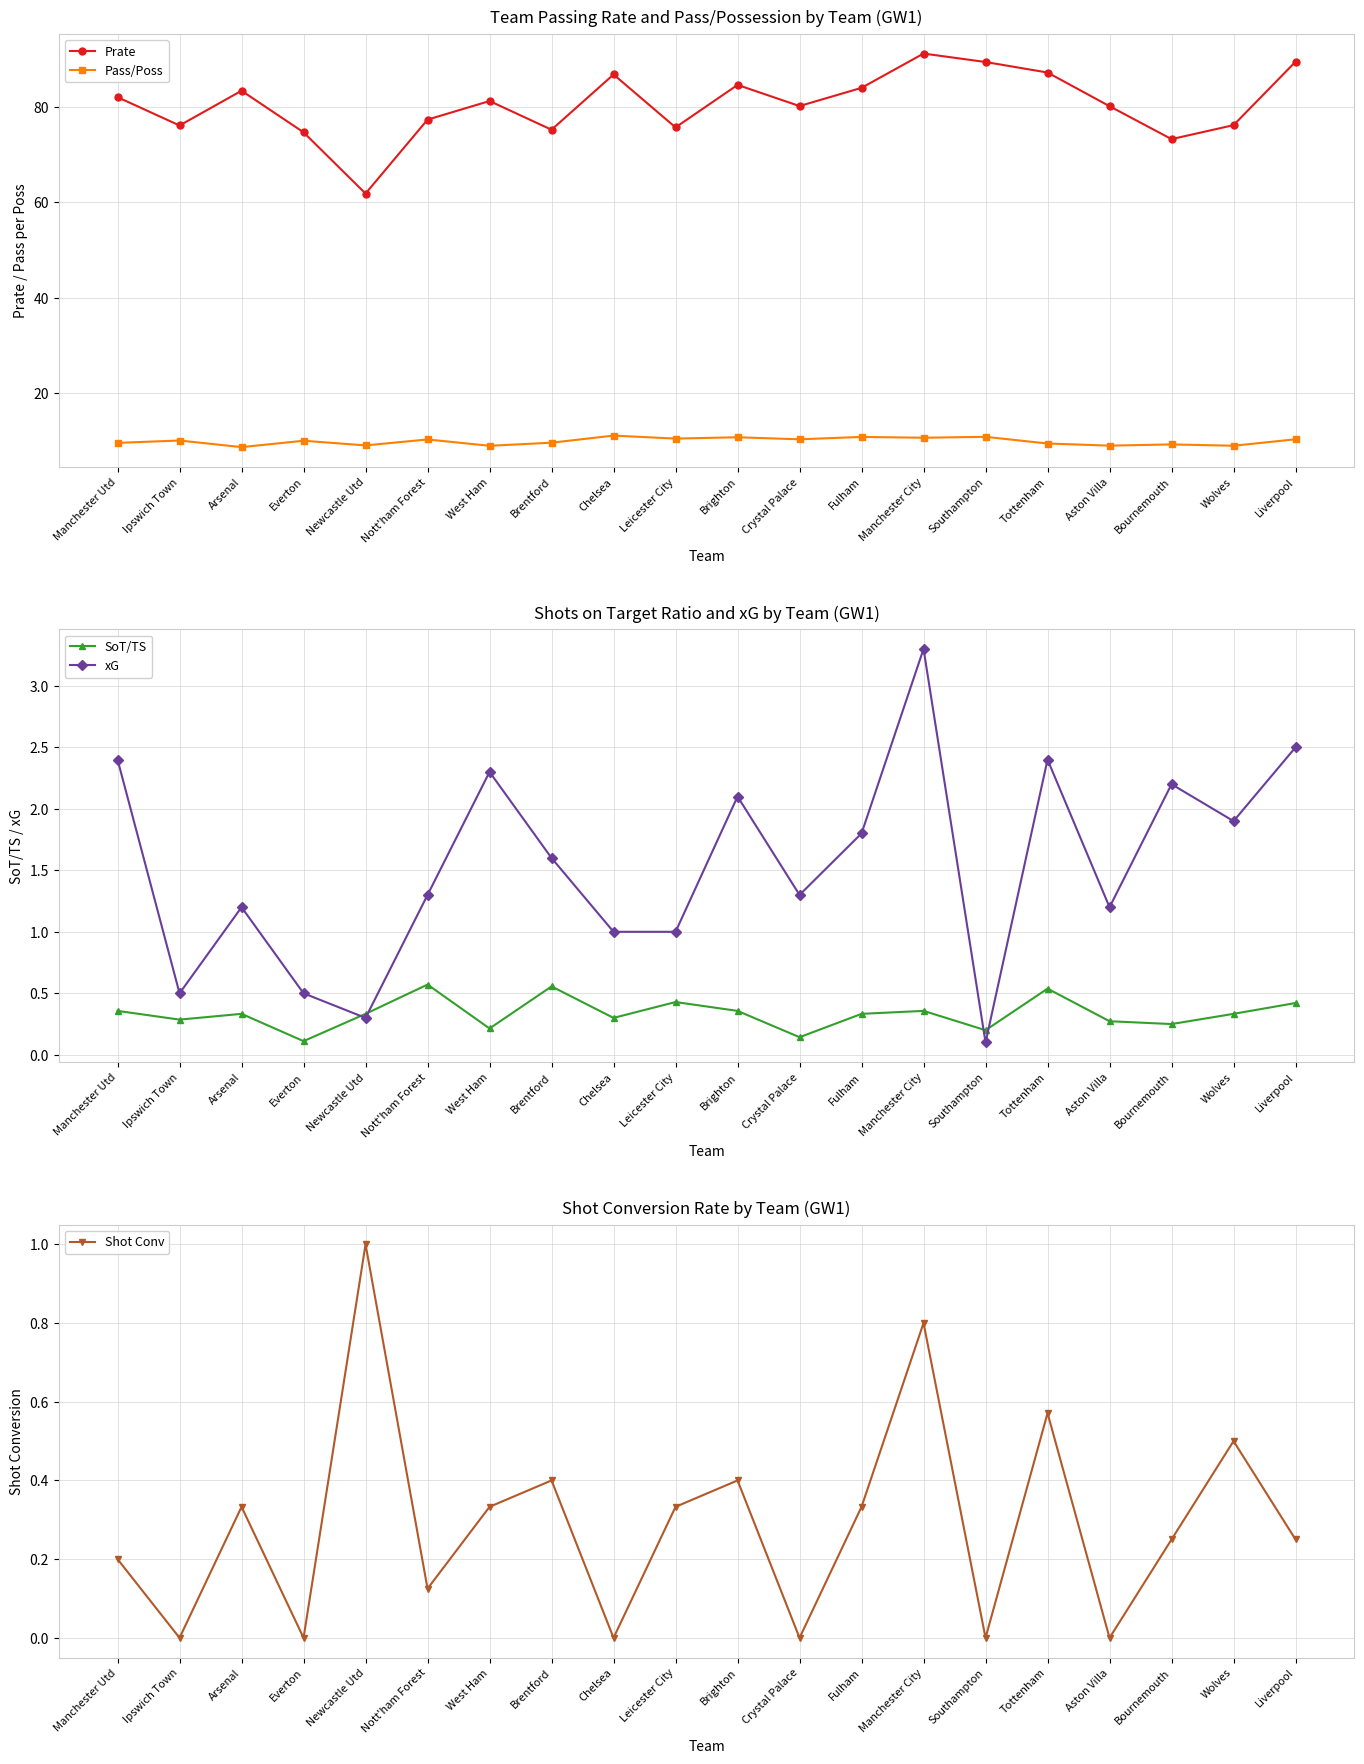

True or false: Shot Conv and Prate cross at least once.

False